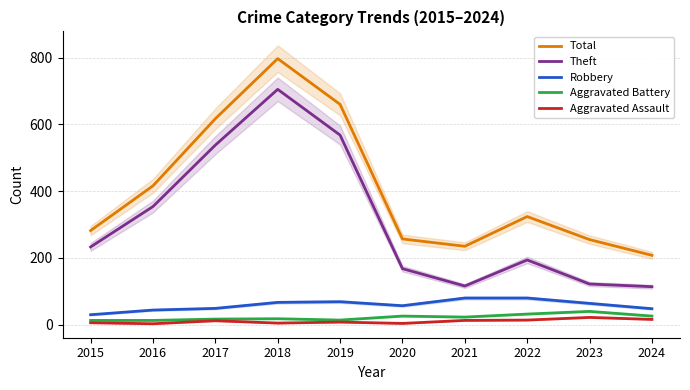

True or false: Theft and Aggravated Battery cross at least once.

False